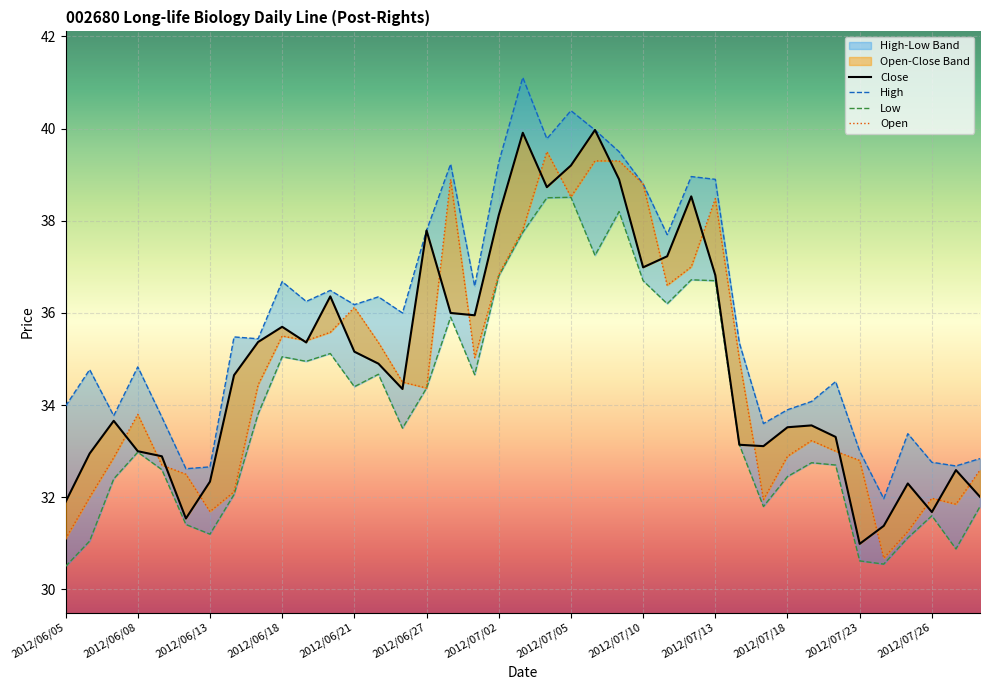

The Open series shows 36.6 at 2012/07/11. True or false?

True